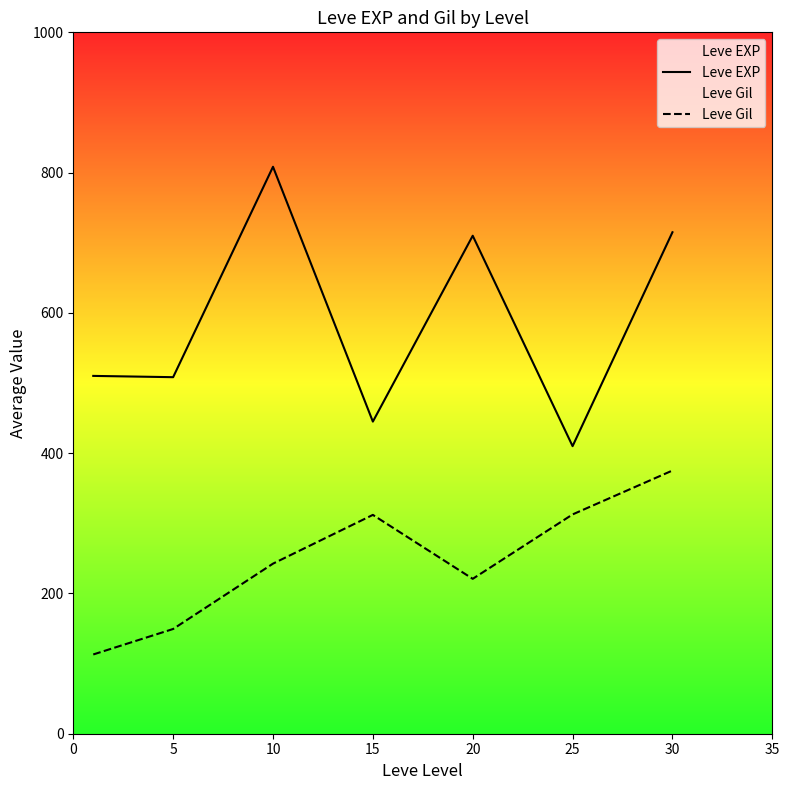

What is the difference between the maximum and second lowest values in the Leve Gil series?

225.9